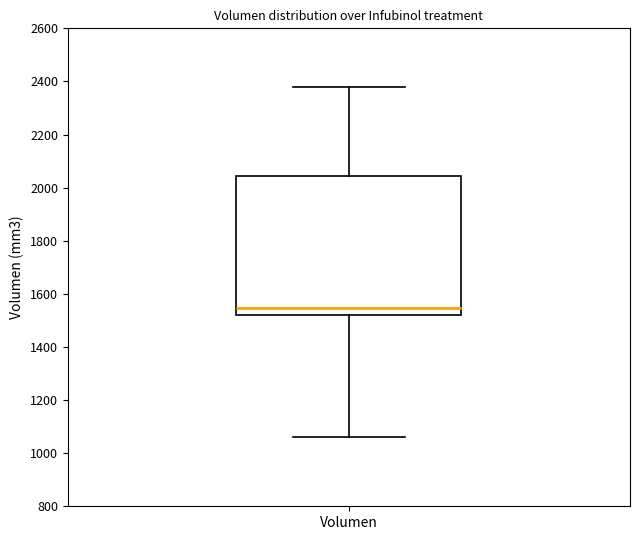

Where does the lower whisker of the box for Volumen end on the y-axis? The values are not printed on the chart, so give them approximately, as read against the axis.

1060